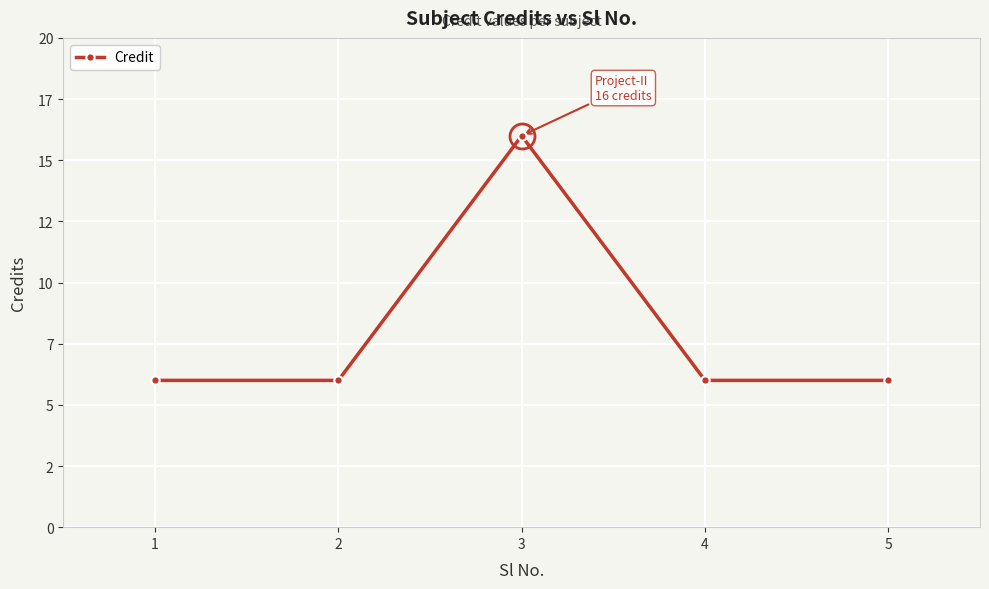

Does the chart have visible grid lines?

Yes